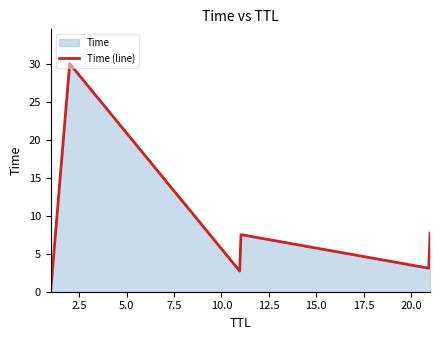

How many values exceed 7?

3